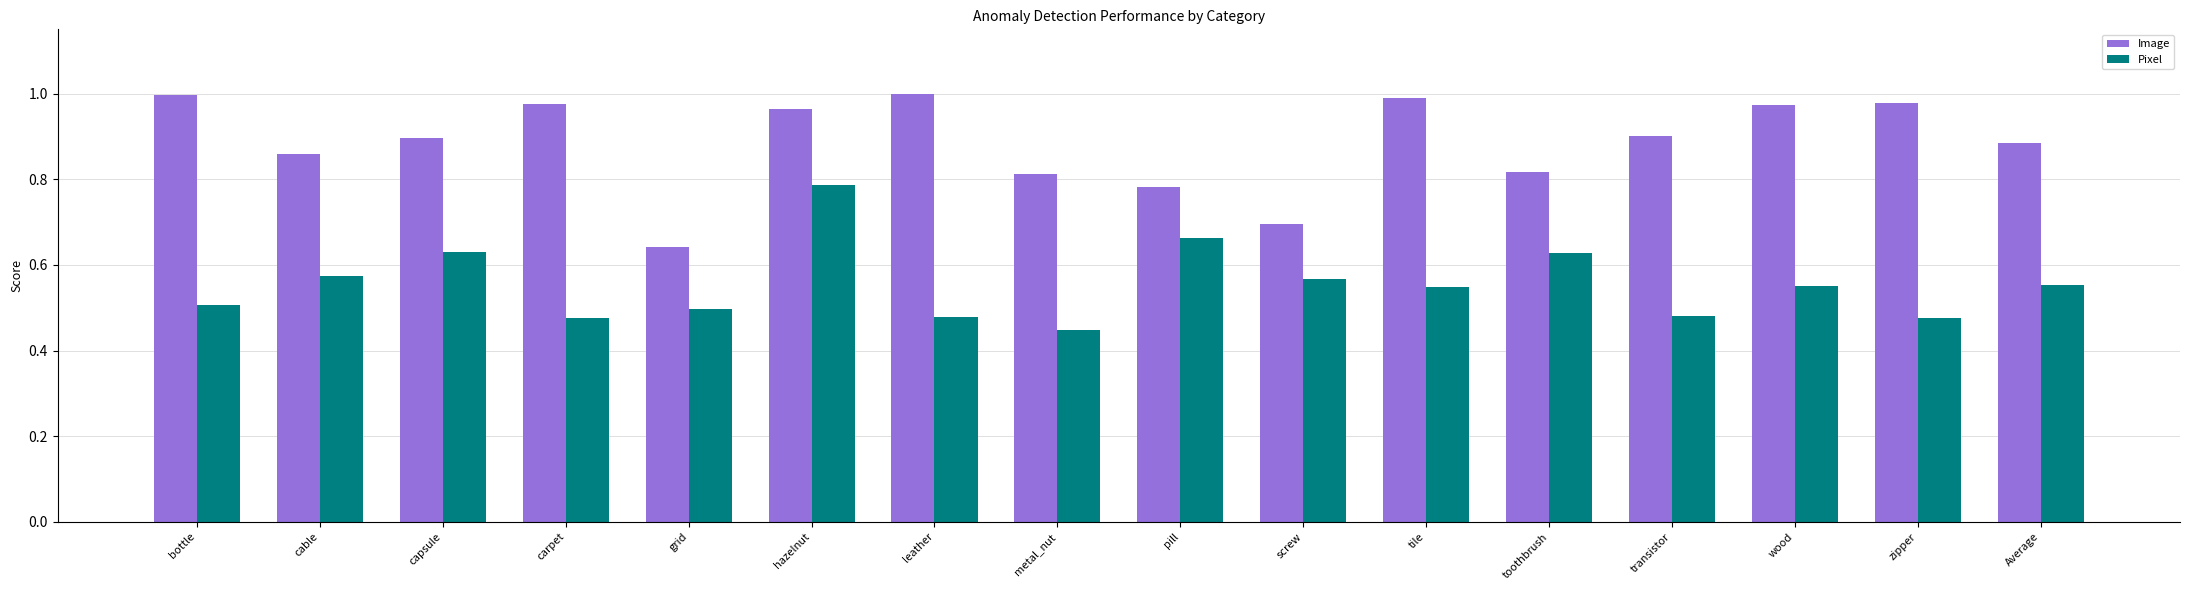

List the series in order of their peak value, lowest first.

Pixel, Image